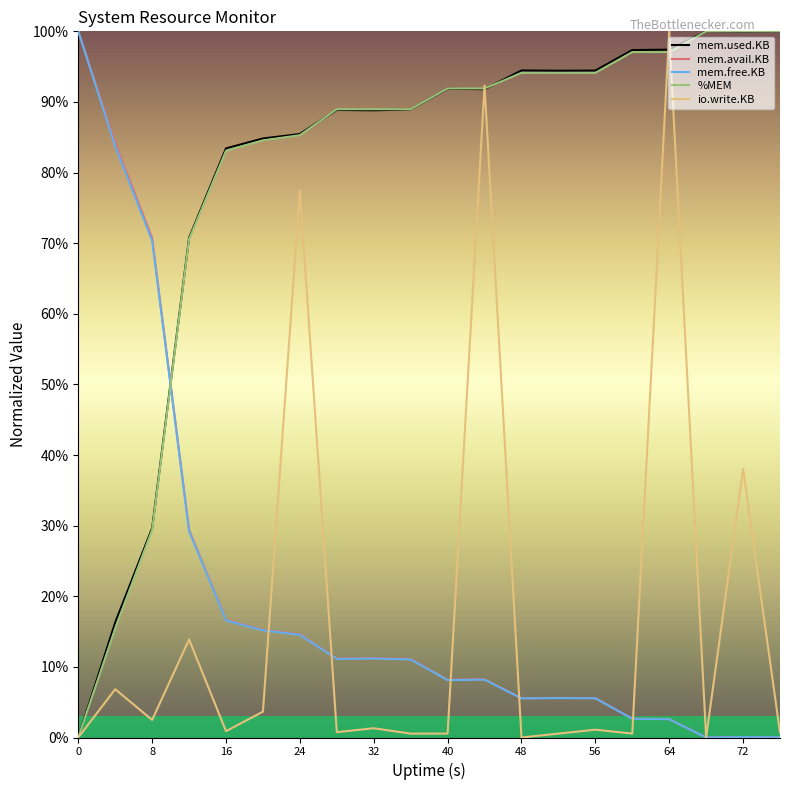

What are all the series names shown in the legend?

mem.used.KB, mem.avail.KB, mem.free.KB, %MEM, io.write.KB